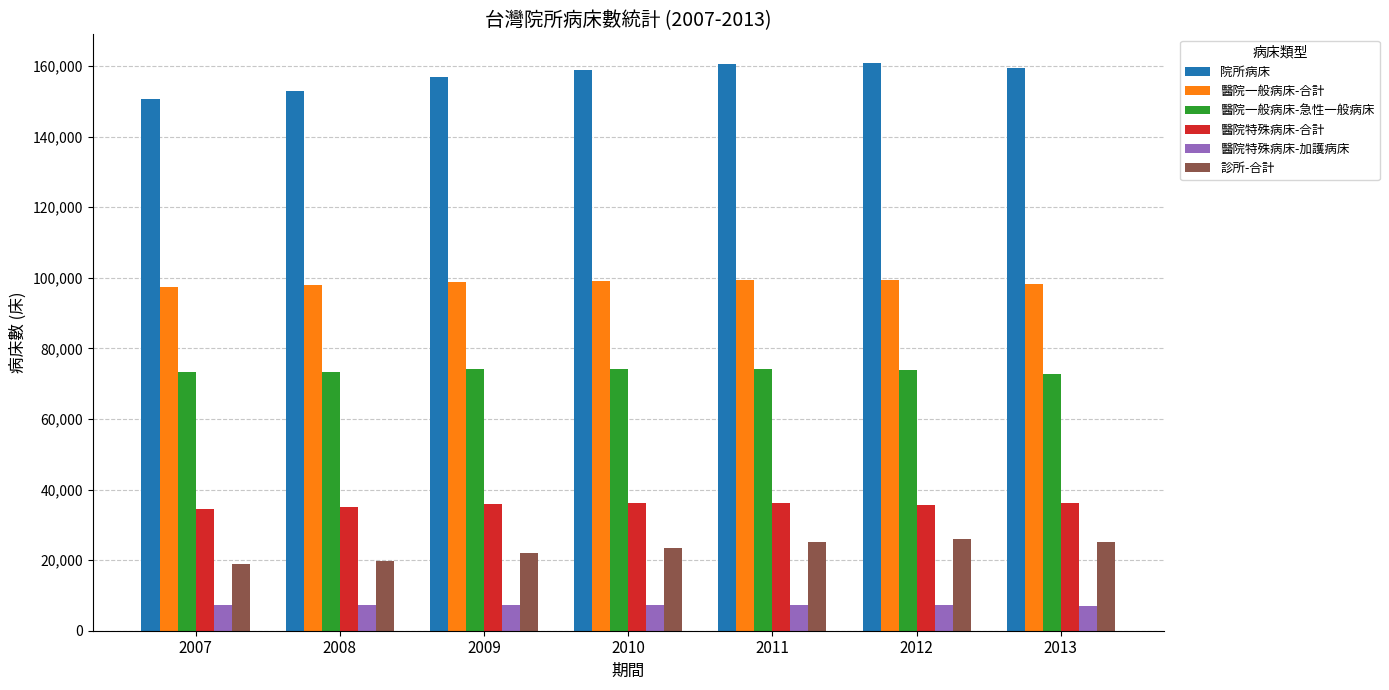

Is the value of 院所病床 at 2009 greater than the value of 診所-合計 at 2011?

Yes